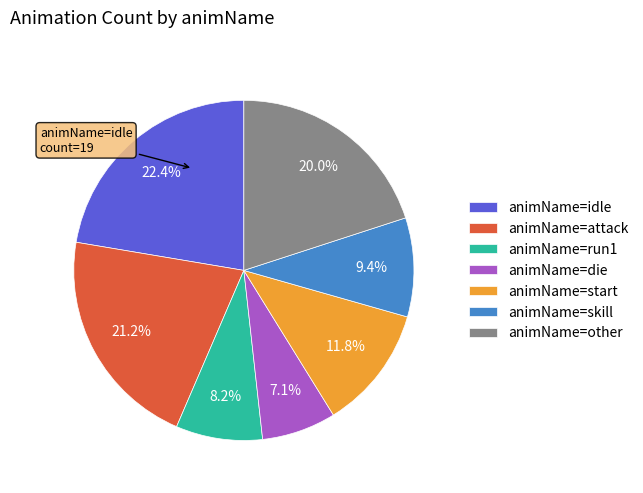

How many segments does this pie chart have?

7